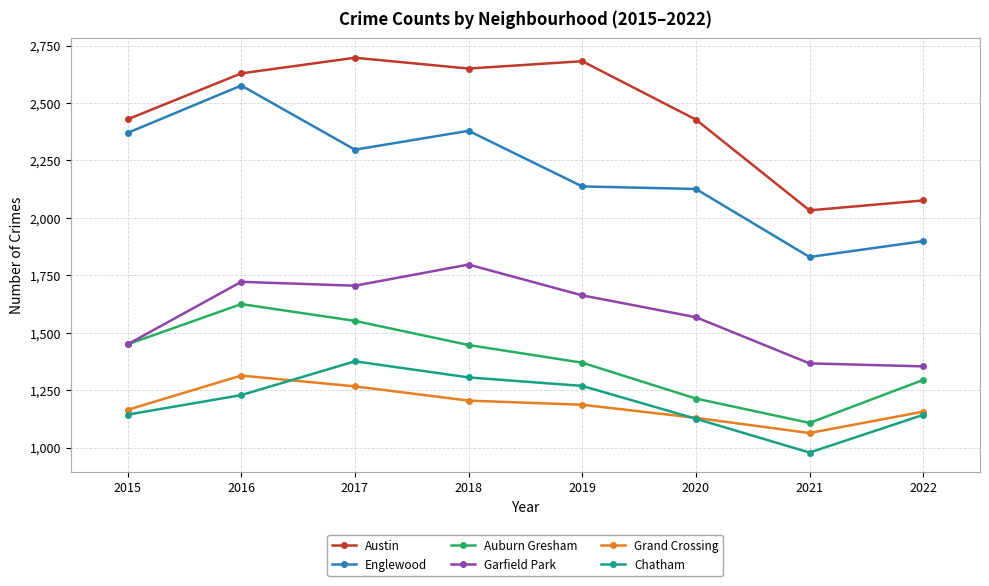

True or false: Austin and Grand Crossing cross at least once.

False